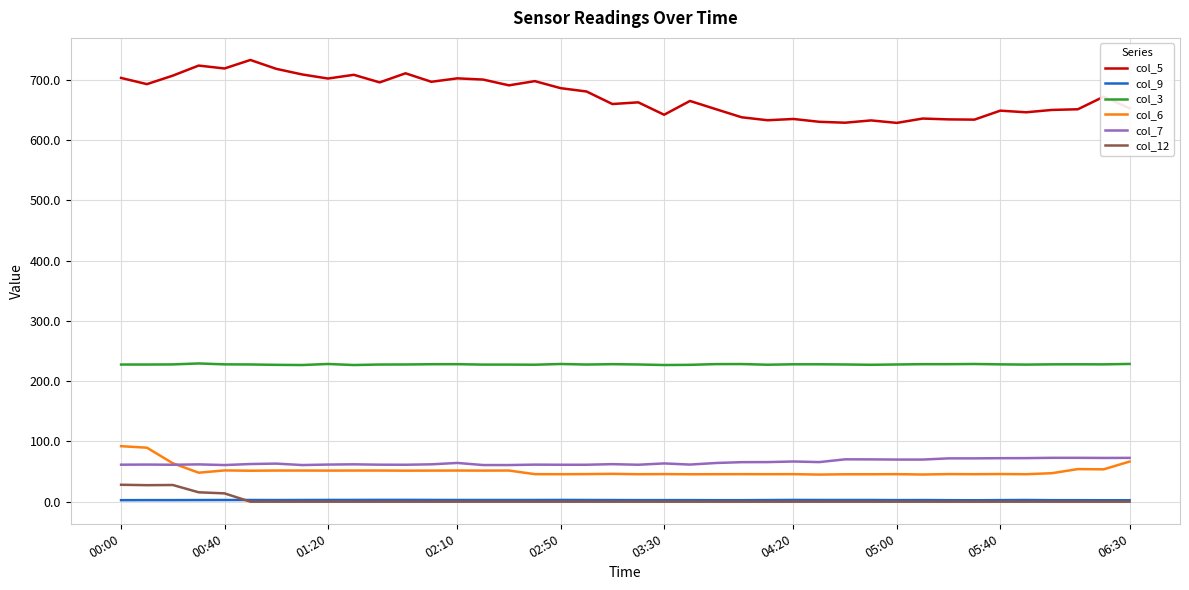

Which series has the largest total across all categories?

col_5